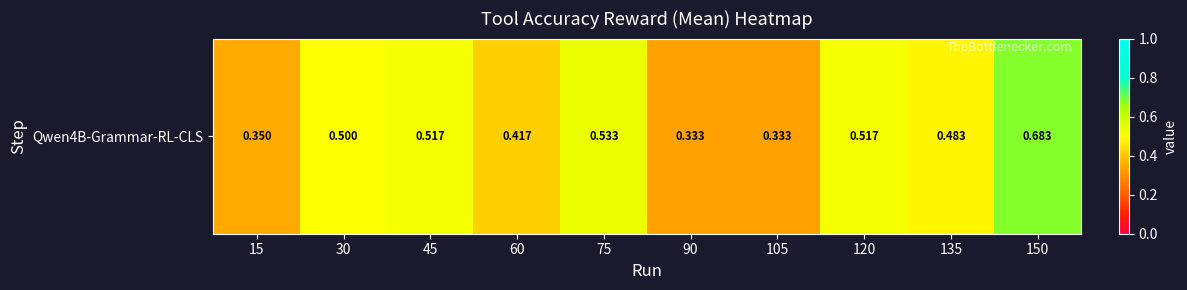

Rank the categories by value from highest to lowest.

150, 75, 45, 120, 30, 135, 60, 15, 90, 105